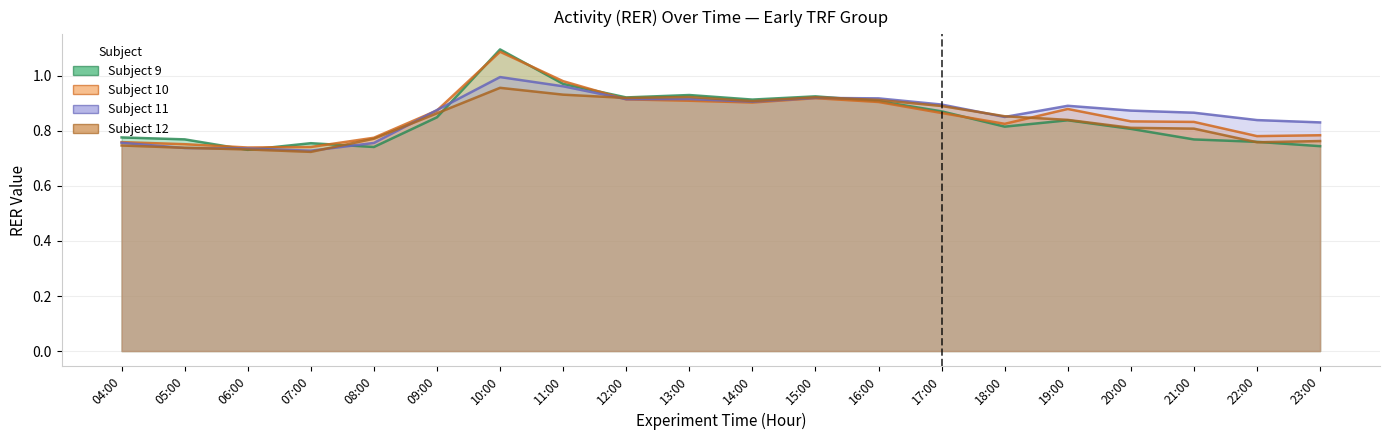

What are all the series names shown in the legend?

Subject 9, Subject 10, Subject 11, Subject 12